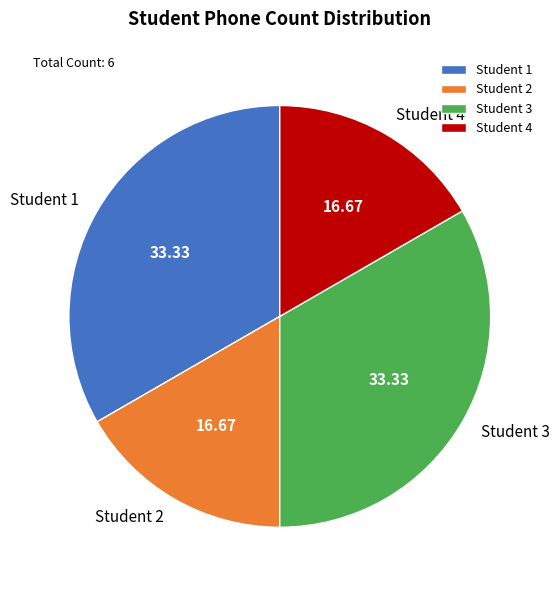

What is the ratio of the value at Student 4 to the value at Student 3?

0.5